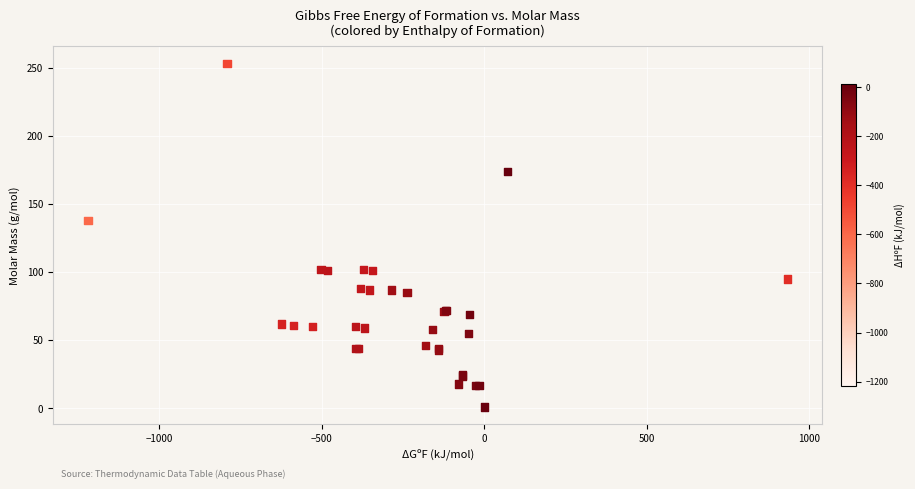

What Y value in the scatter plot is closest to 127?

138.0